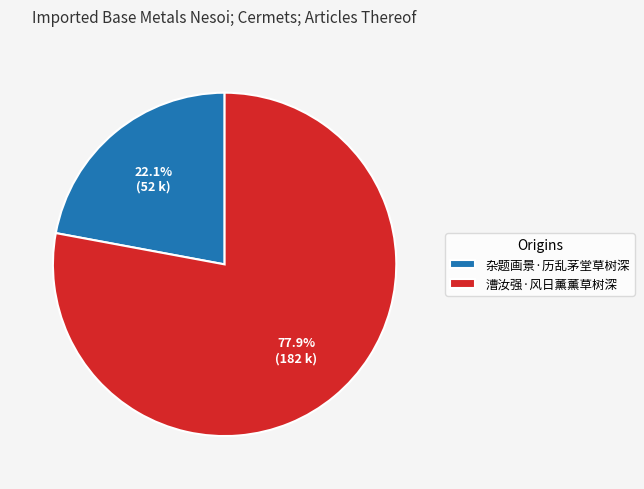

True or false: 杂题画景·历乱茅堂草树深 accounts for 36% of the total.

False